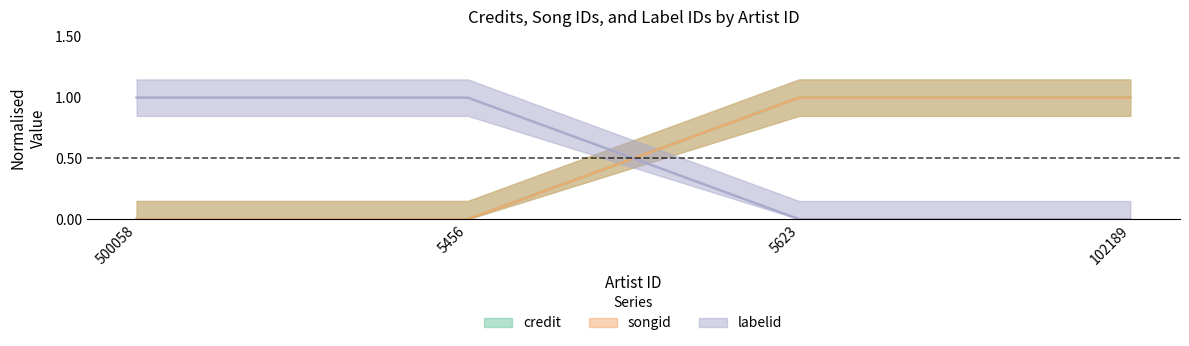

What is the label of the 4th point from the left?

102189